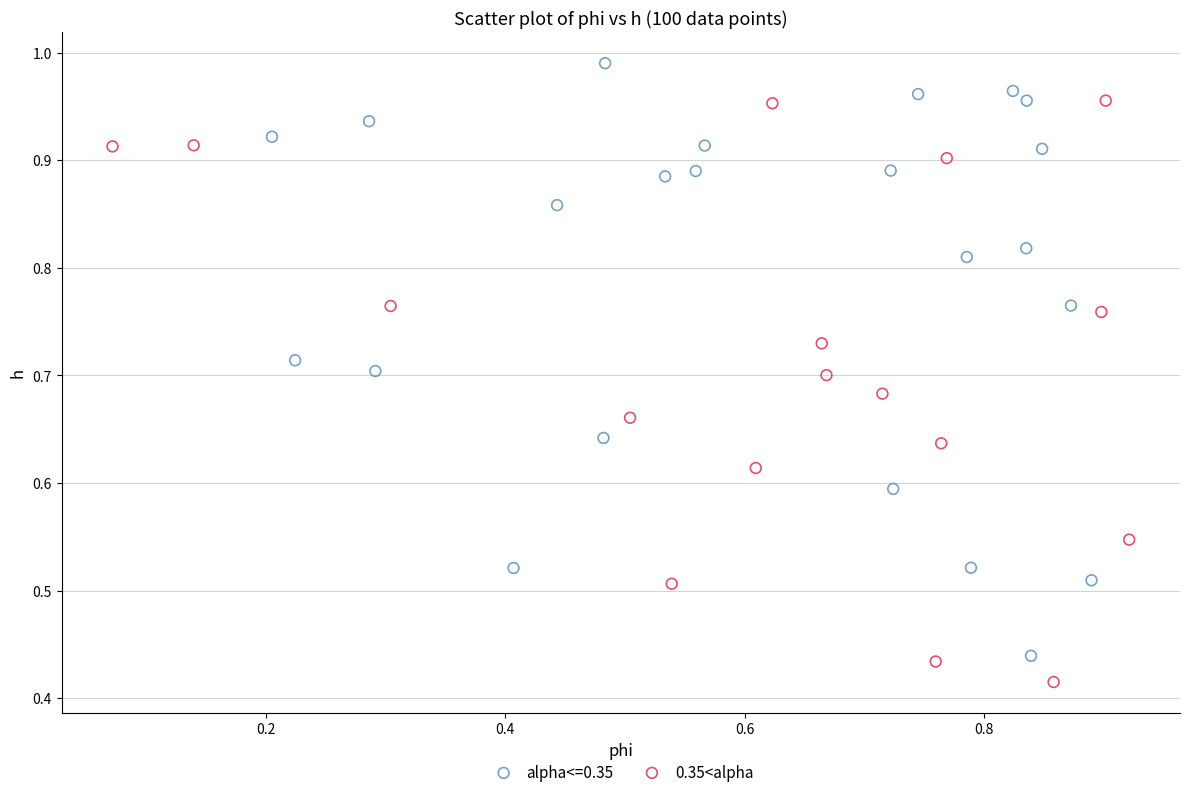

Which series reaches the maximum Y coordinate?

alpha<=0.35